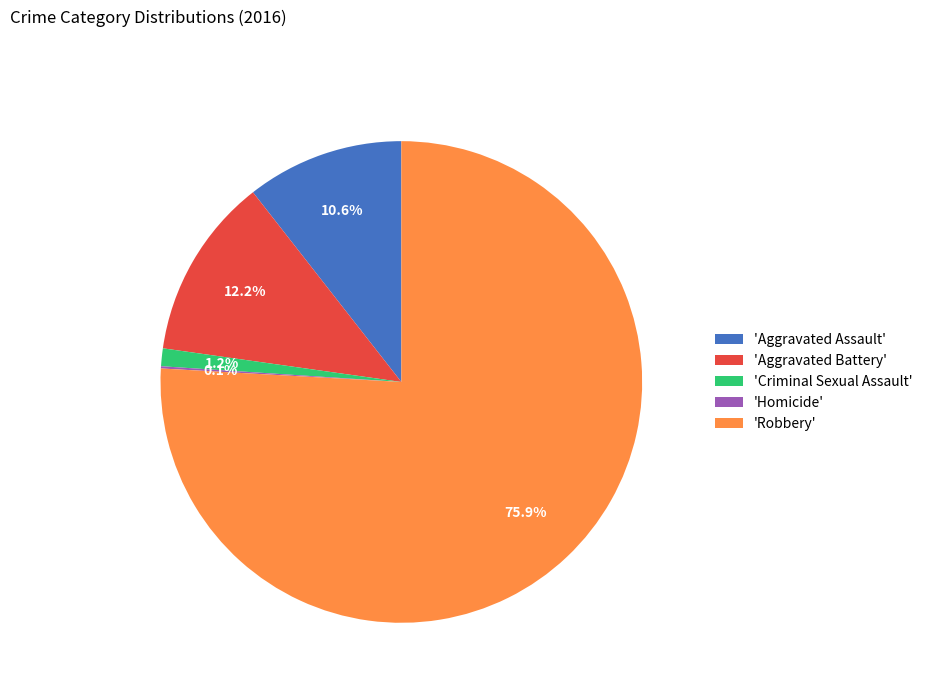

Which slice represents more than half of the pie?

'Robbery'